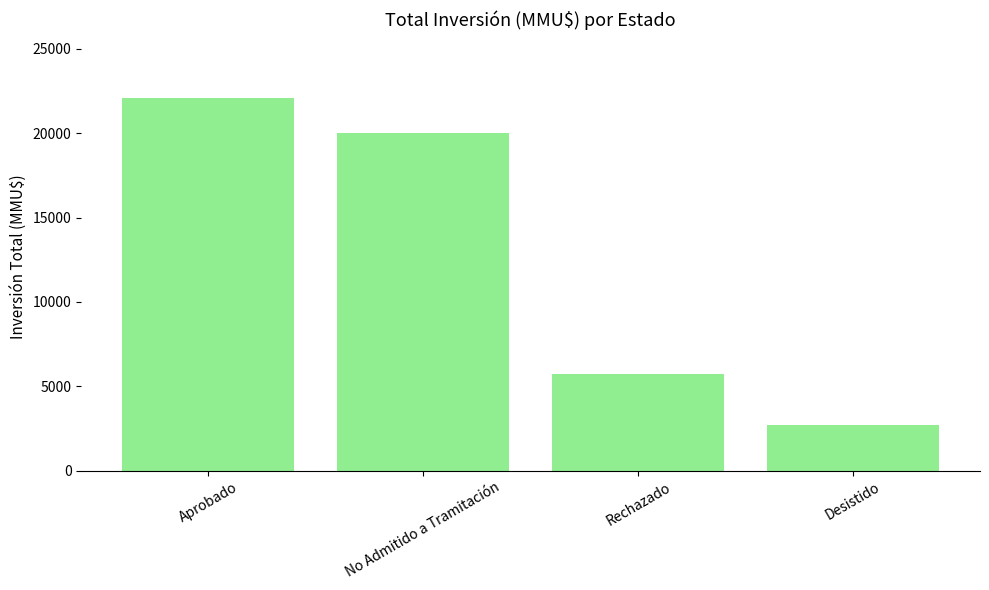

Reading left to right, extract all data points from this chart.

Aprobado=22075	No Admitido a Tramitación=20007	Rechazado=5750	Desistido=2700